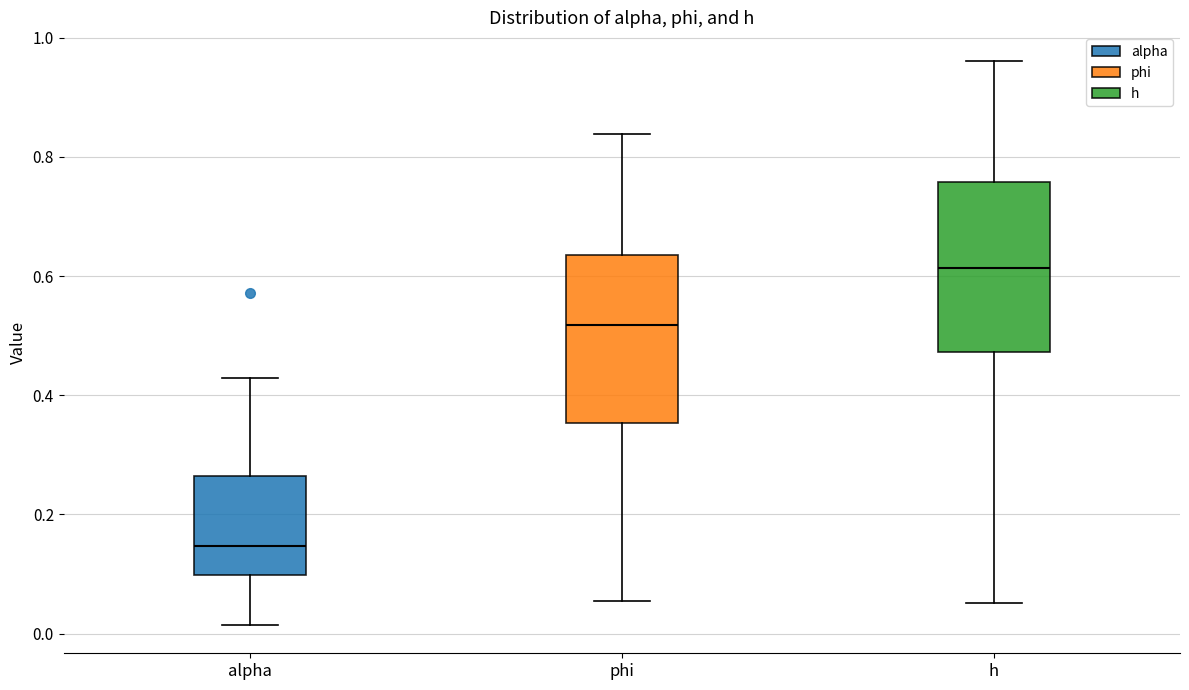

Where does the median line of the box for h sit on the y-axis? The values are not printed on the chart, so give them approximately, as read against the axis.

0.62